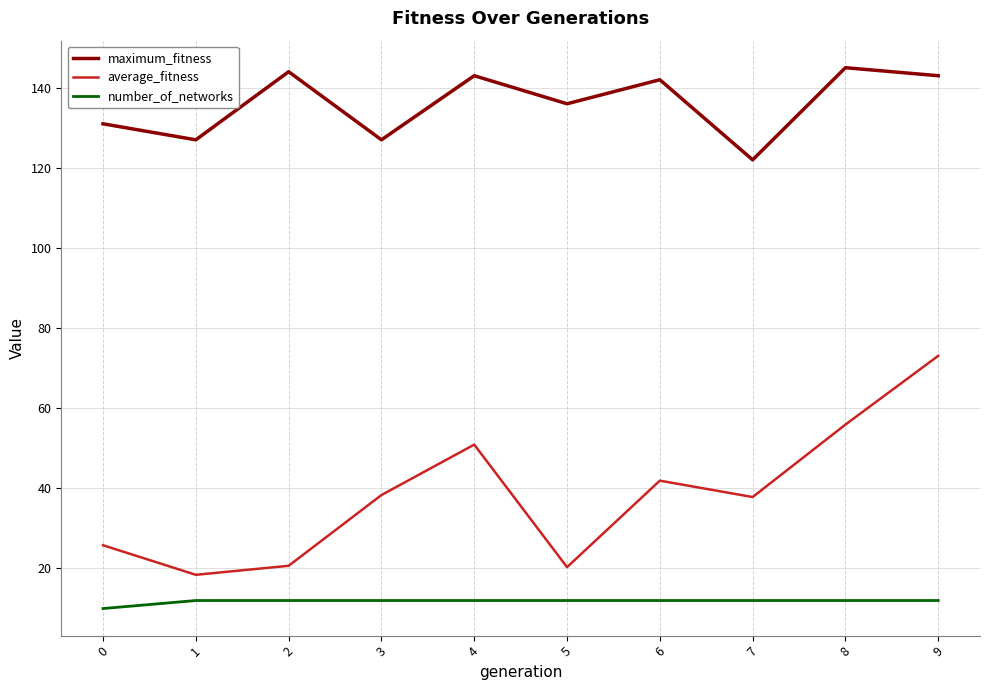

Is it true that number_of_networks equals 16.8 at 6?

False